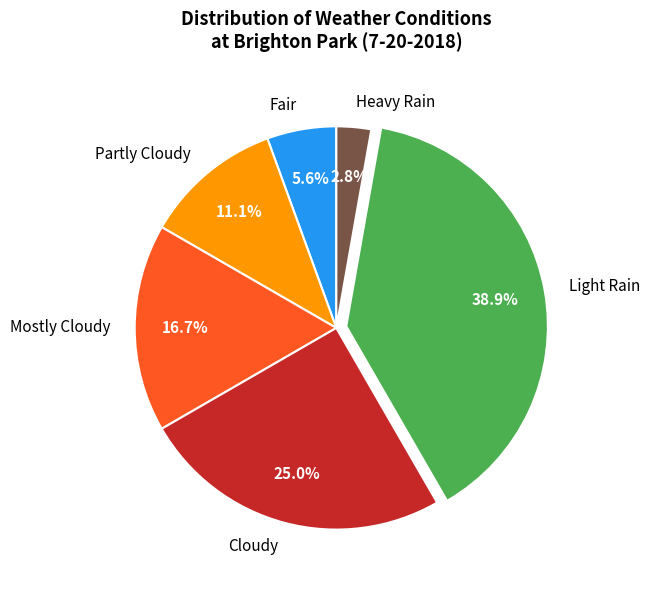

How many slices are in this pie chart?

6